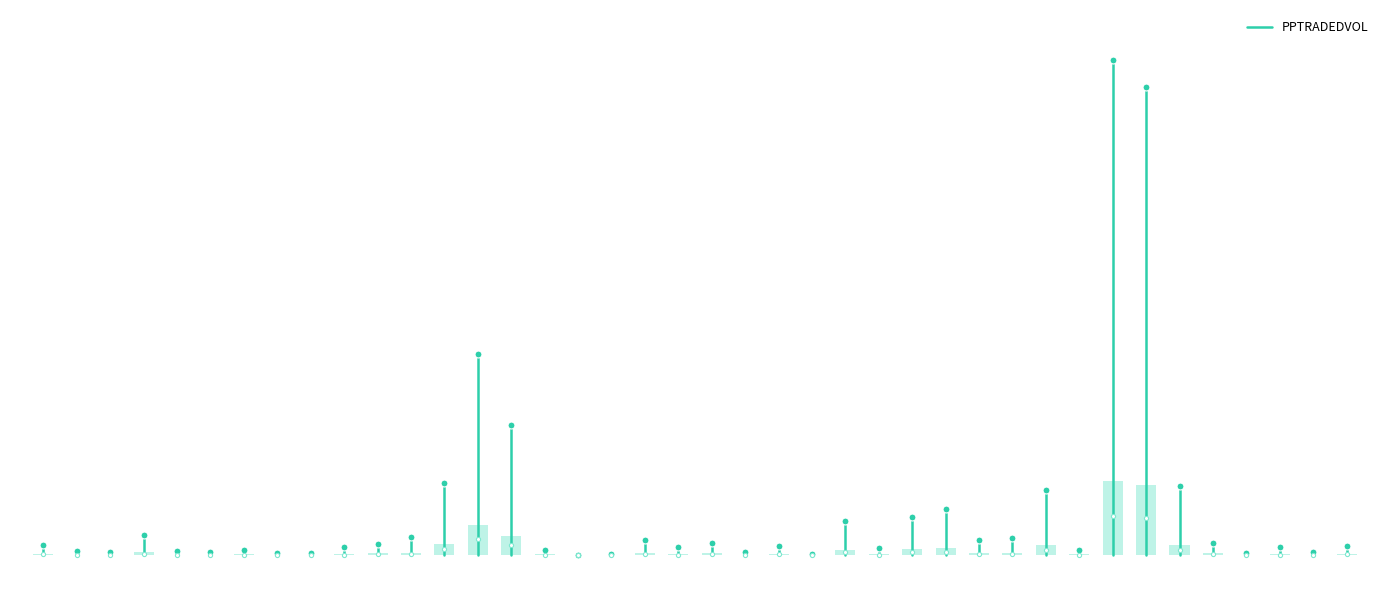

True or false: the data shows -2627.5 at 0.

False